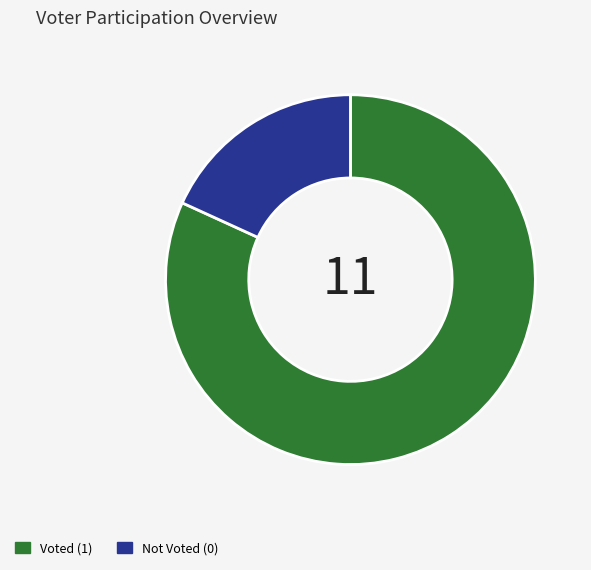

Is the sum of Voted (1) and Not Voted (0) greater than half?

Yes